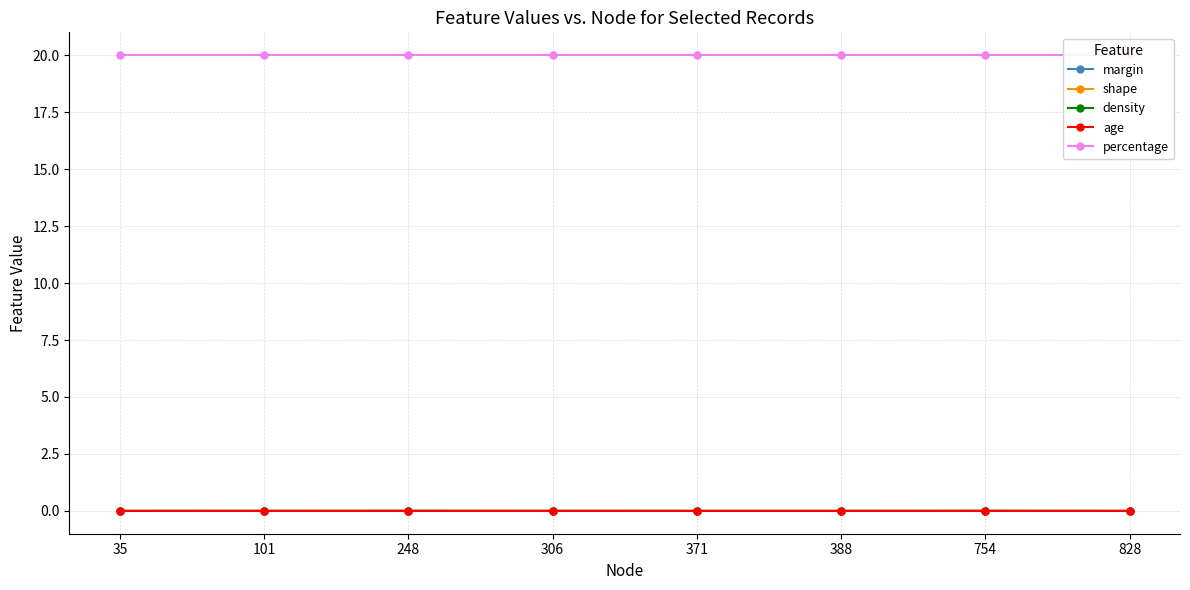

True or false: age and percentage cross at least once.

False